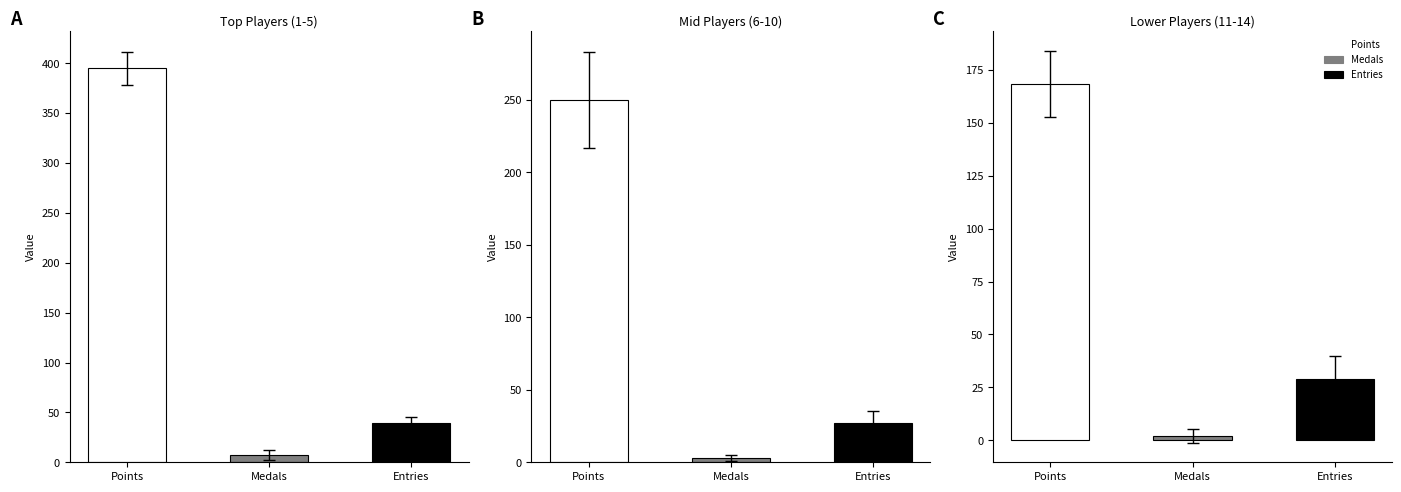

Which series has the largest range (max minus min)?

Points